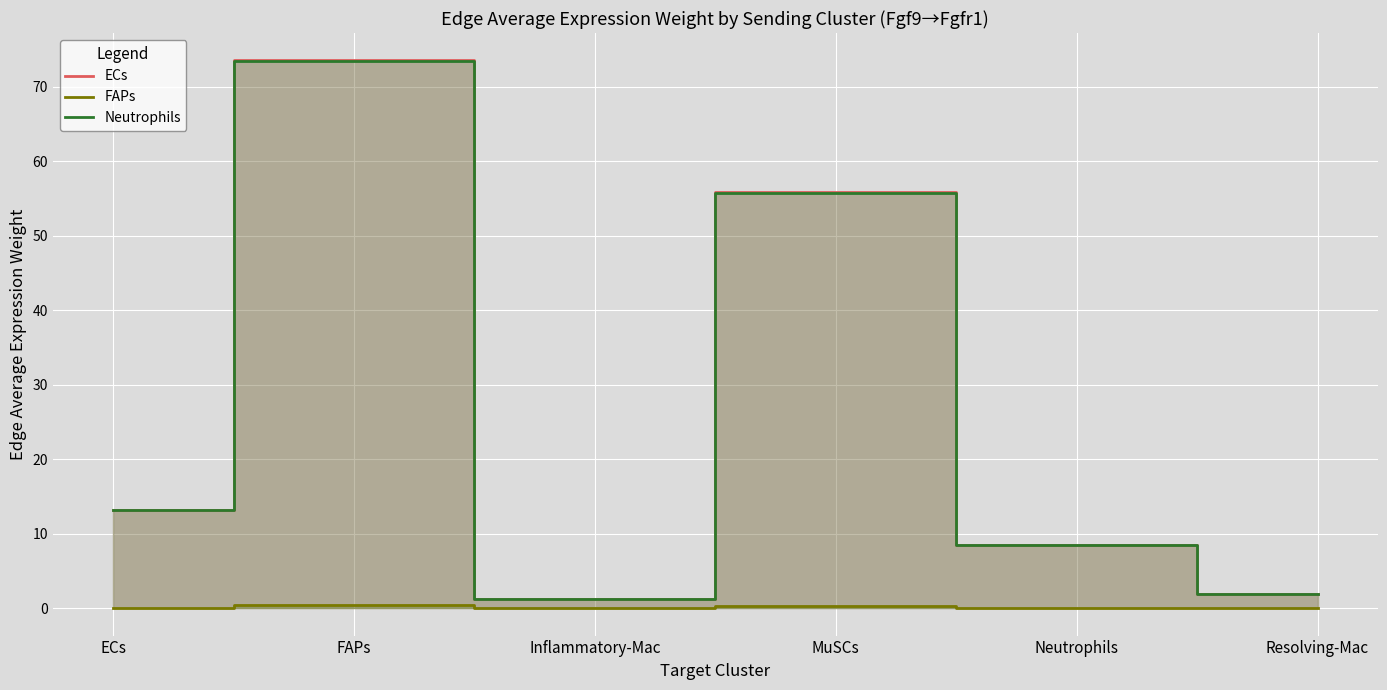

How many lines are shown in the chart?

3